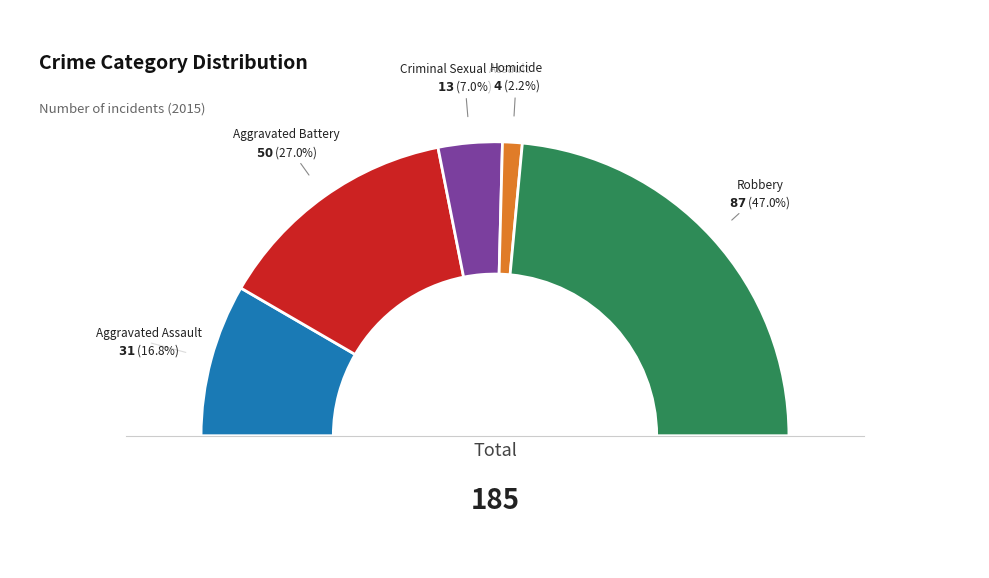

Combined, do Criminal Sexual Assault and Robbery account for over 50%?

Yes